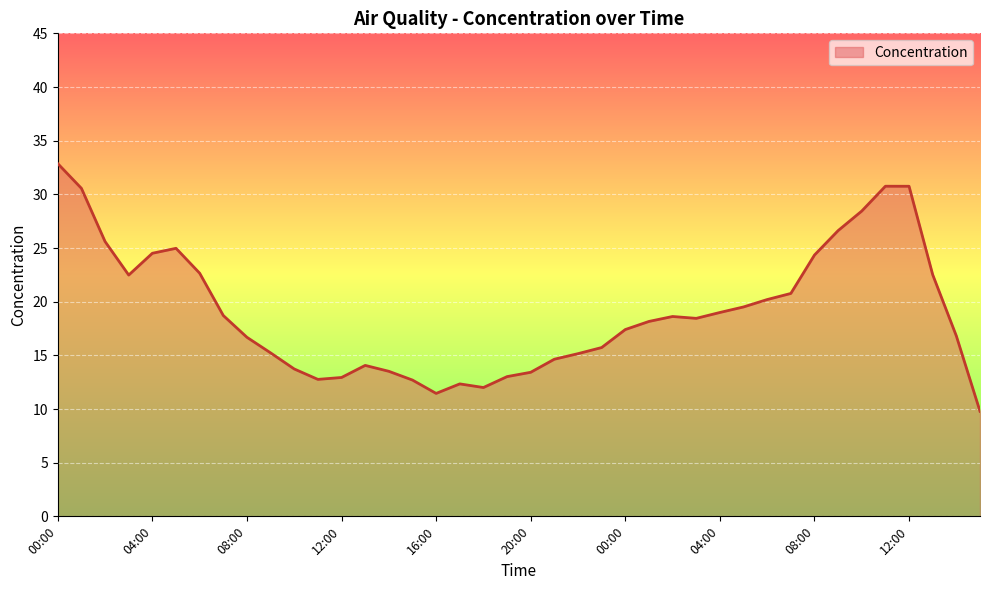

What is the difference between the maximum and minimum values?

23.1